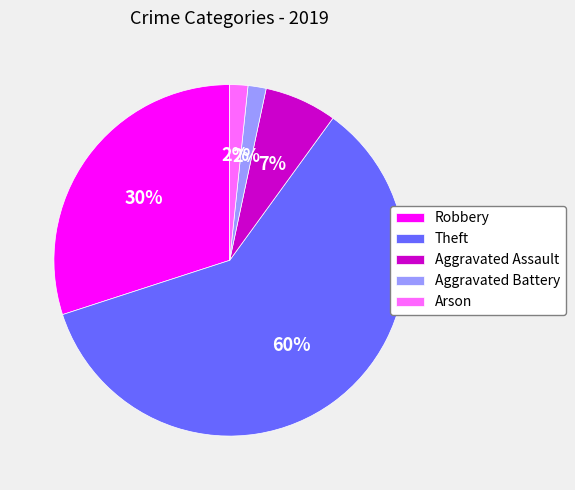

Count the number of slices in the pie.

5